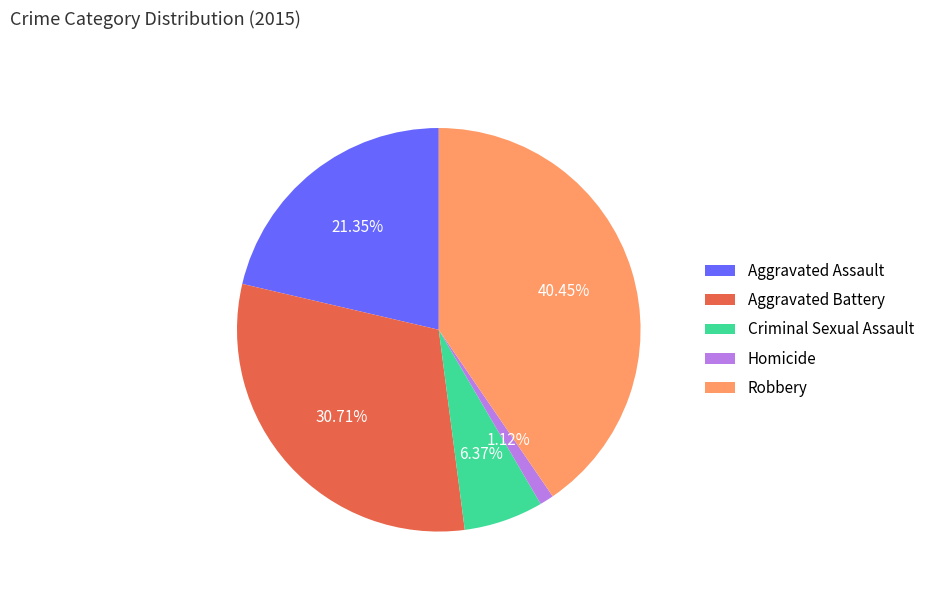

What portion of the pie excludes Homicide?

98.9%